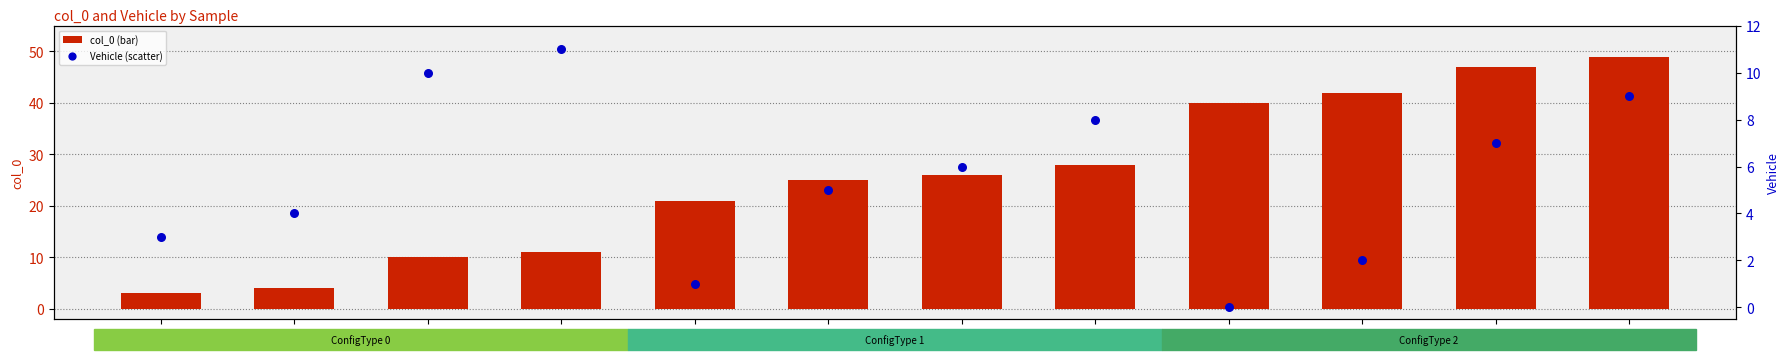

What are all the series names shown in the legend?

col_0 (bar), Vehicle (scatter)